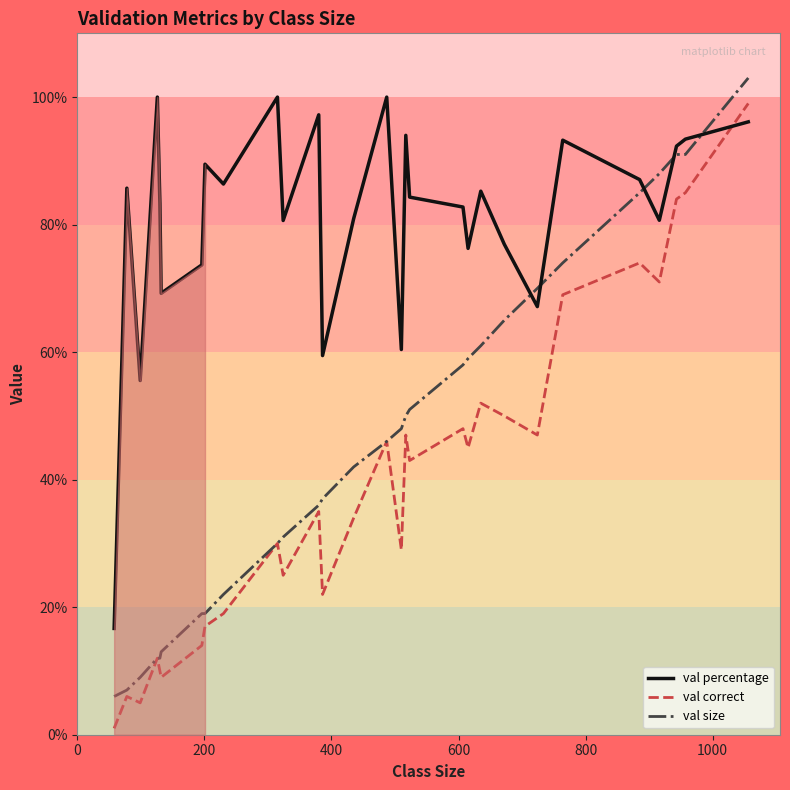

True or false: val correct and val percentage intersect in this chart.

True